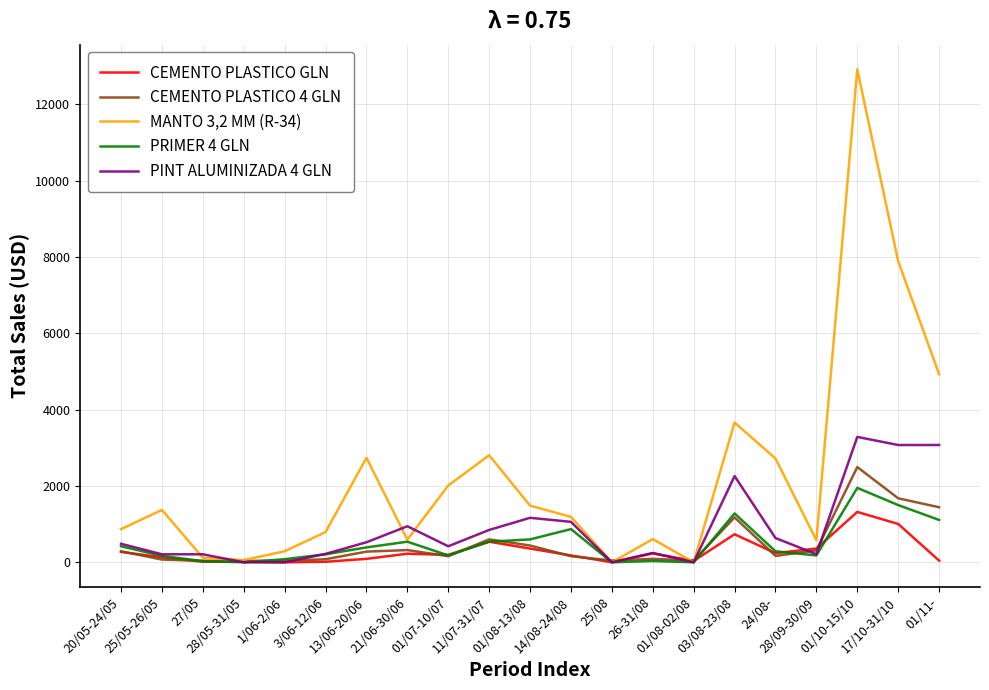

Which series has the largest total across all categories?

MANTO 3,2 MM (R-34)